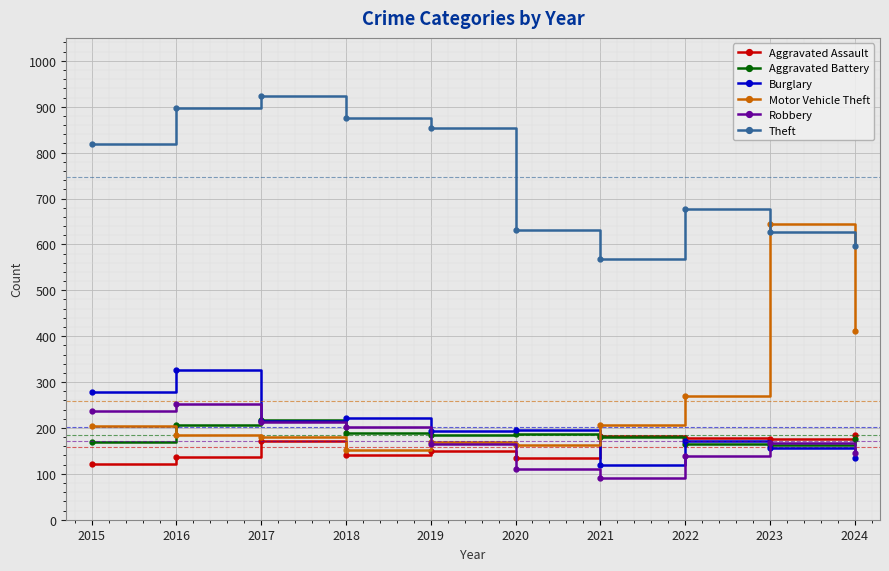

The value of Theft at 2023 is 896. True or false?

False